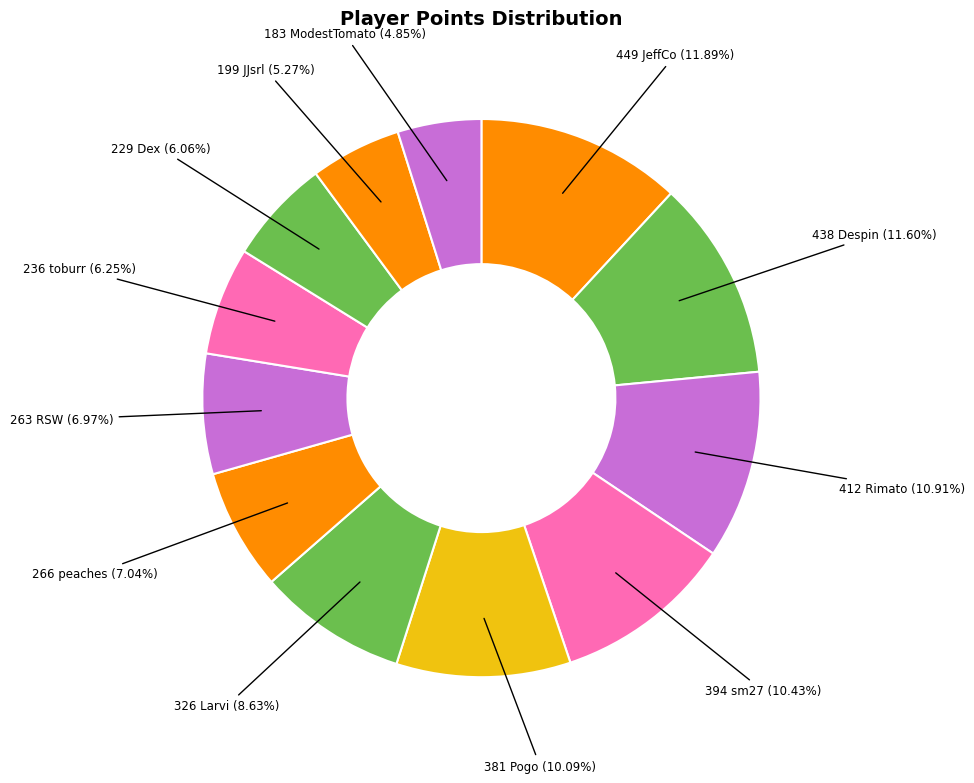

Rank the categories by value from lowest to highest.

ModestTomato, JJsrl, Dex, toburr, RSW, peaches, Larvi, Pogo, sm27, Rimato, Despin, JeffCo